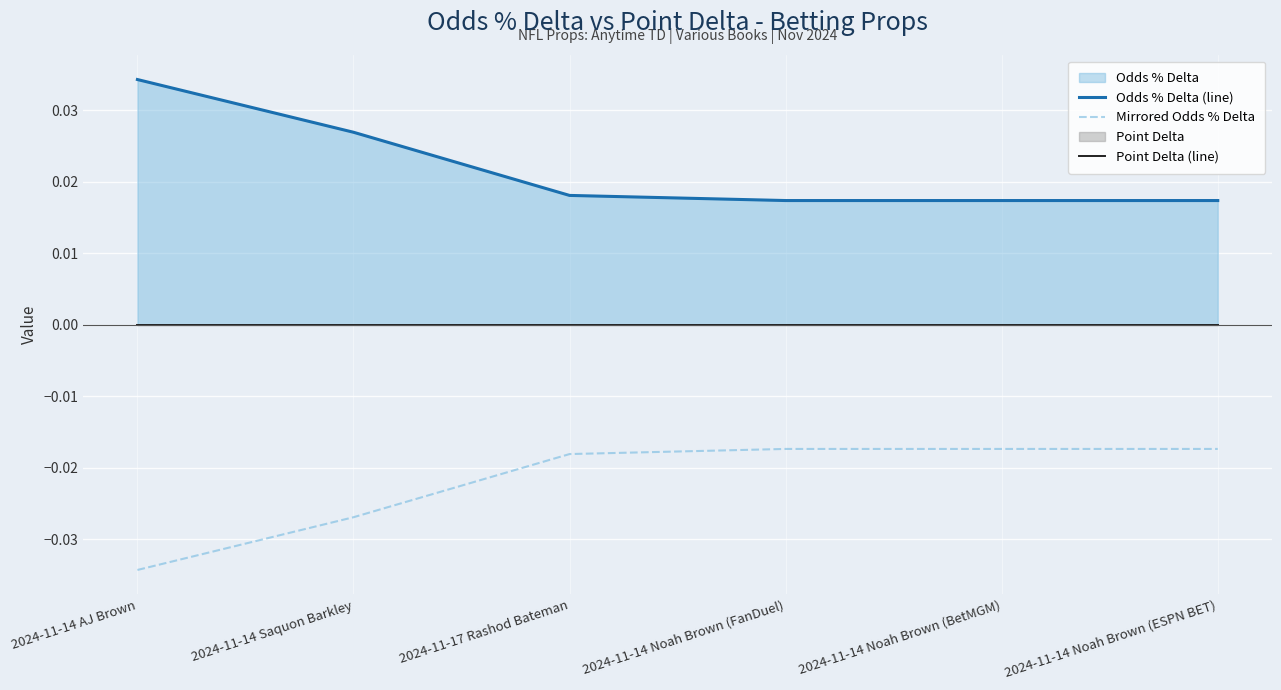

True or false: Odds % Delta (line) has more than 2 interior local peaks.

False